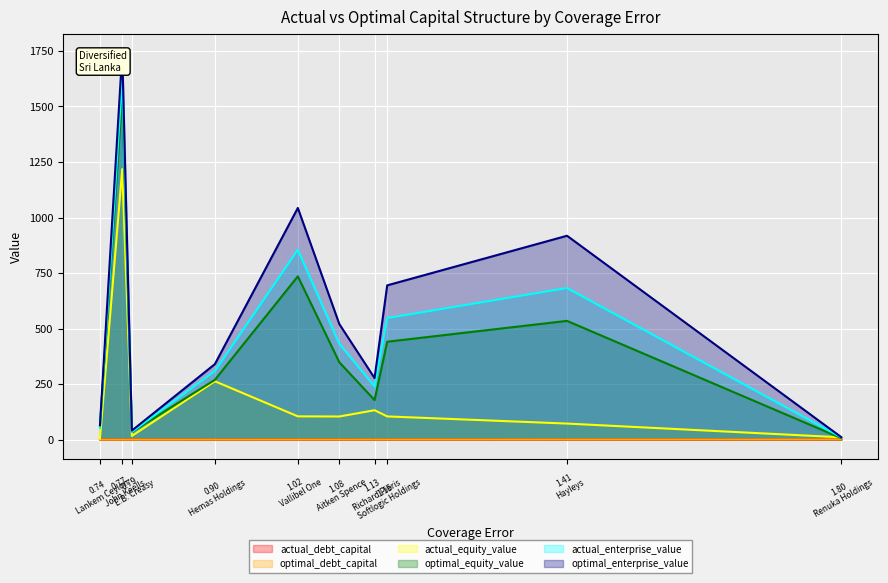

At which label does optimal_equity_value reach its minimum?

1.80
Renuka Holdings